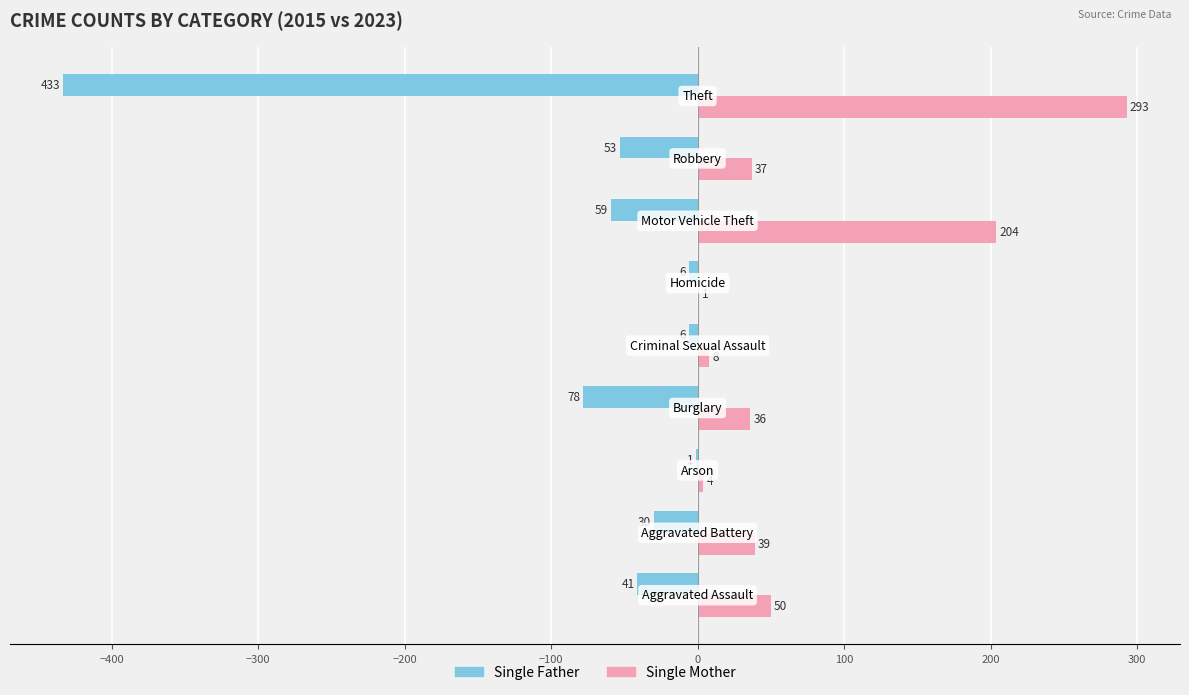

What is the sum of all Single Father values?

-707